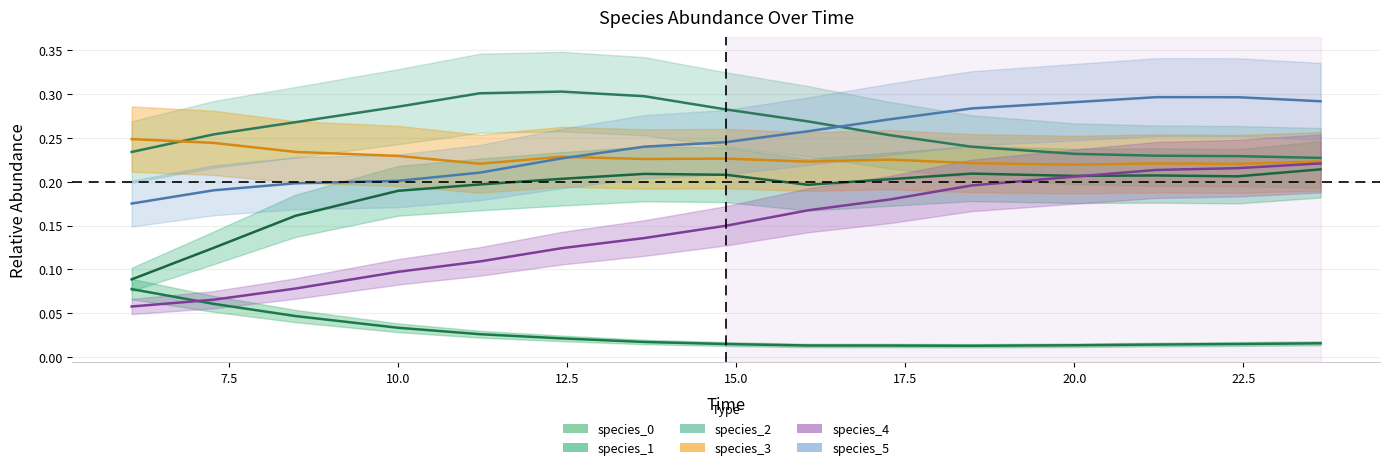

The value of species_3 at 10.0 is 0.2. True or false?

True